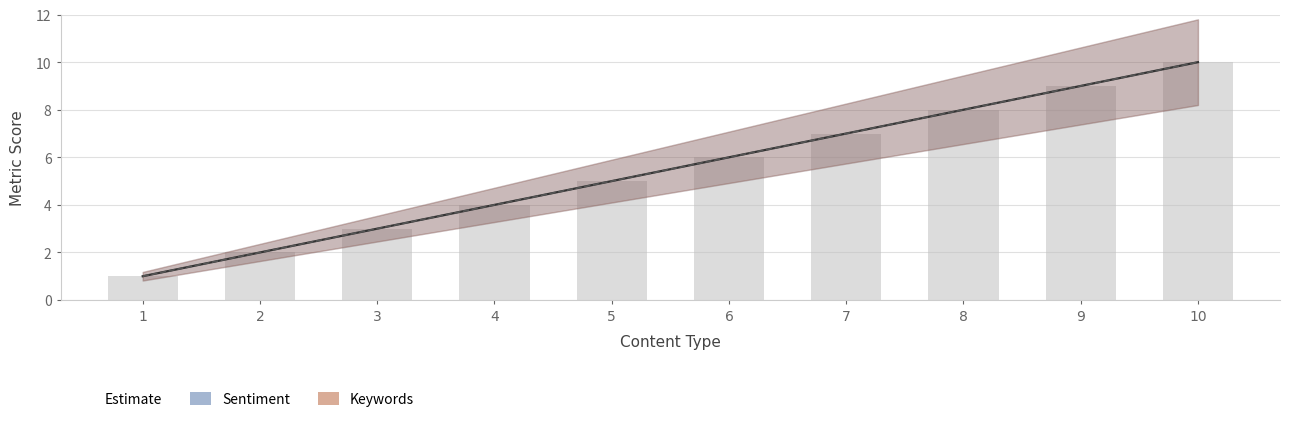

What is the value of the 9th bar from the left?

9